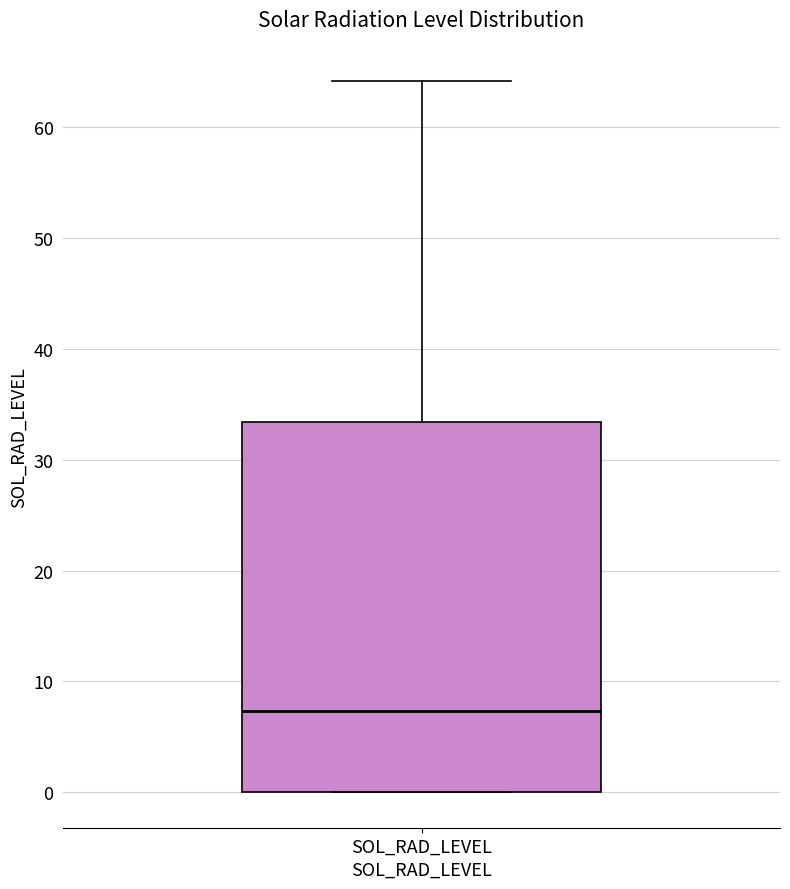

Transcribe this box plot: give where the median line is, the range the box spans, and where the two whiskers end, as read against the y-axis. The values are not printed on the chart, so give them approximately, as read against the axis.

median 7, box 0 to 33, whiskers 0 to 64